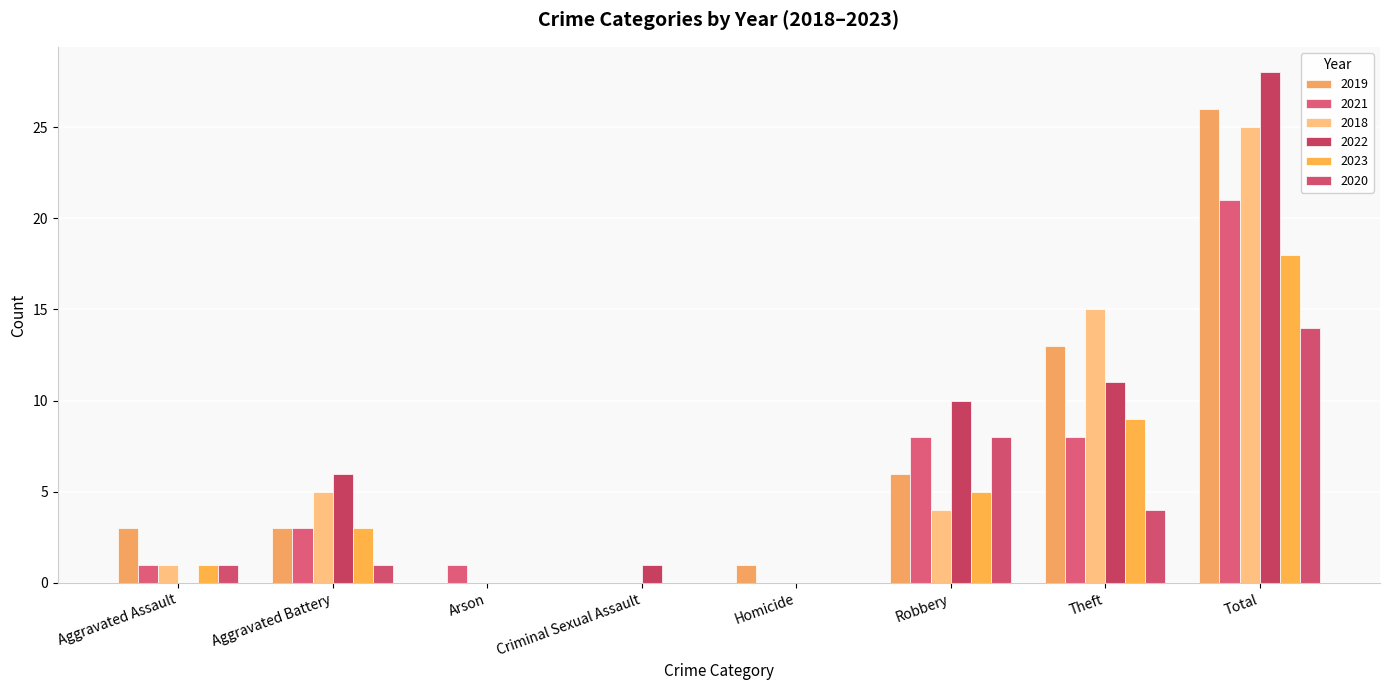

Are the bars horizontal?

No